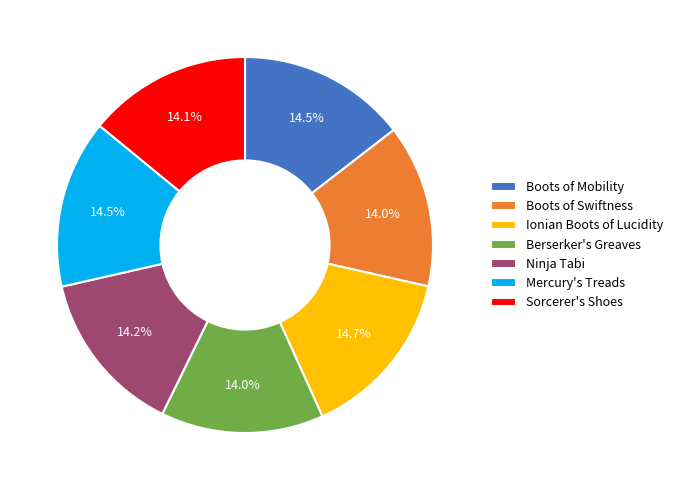

Approximately how many times larger is the value at Berserker's Greaves compared to Ninja Tabi?

1.0